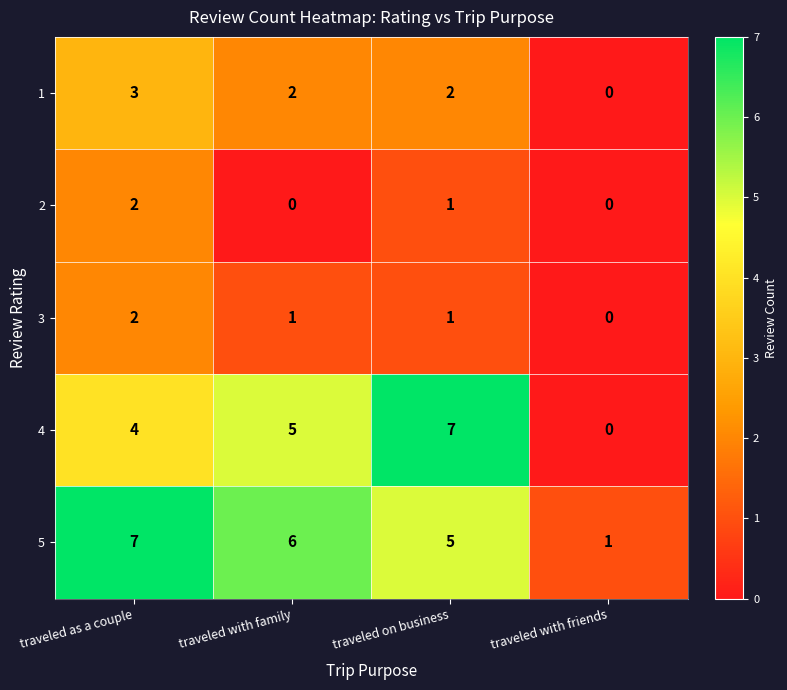

The 3 series shows 1 at traveled with family. True or false?

True